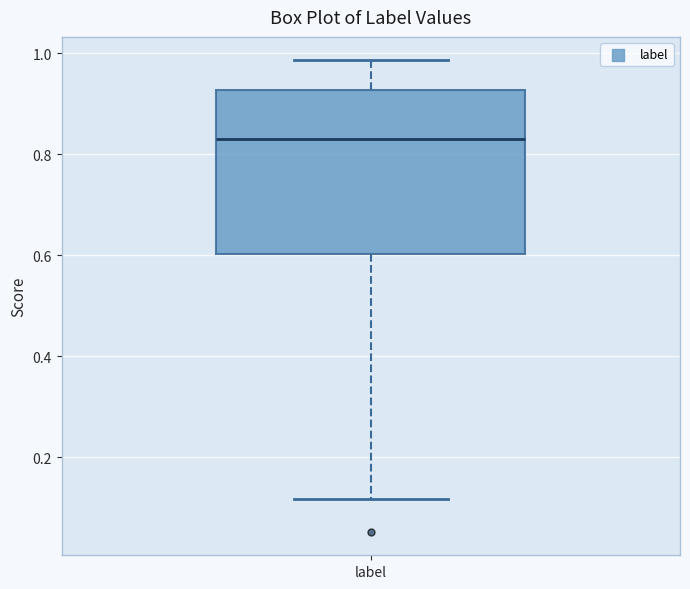

Transcribe this box plot: give where the median line is, the range the box spans, and where the two whiskers end, as read against the y-axis. The values are not printed on the chart, so give them approximately, as read against the axis.

median 0.84, box 0.60 to 0.92, whiskers 0.12 to 0.98